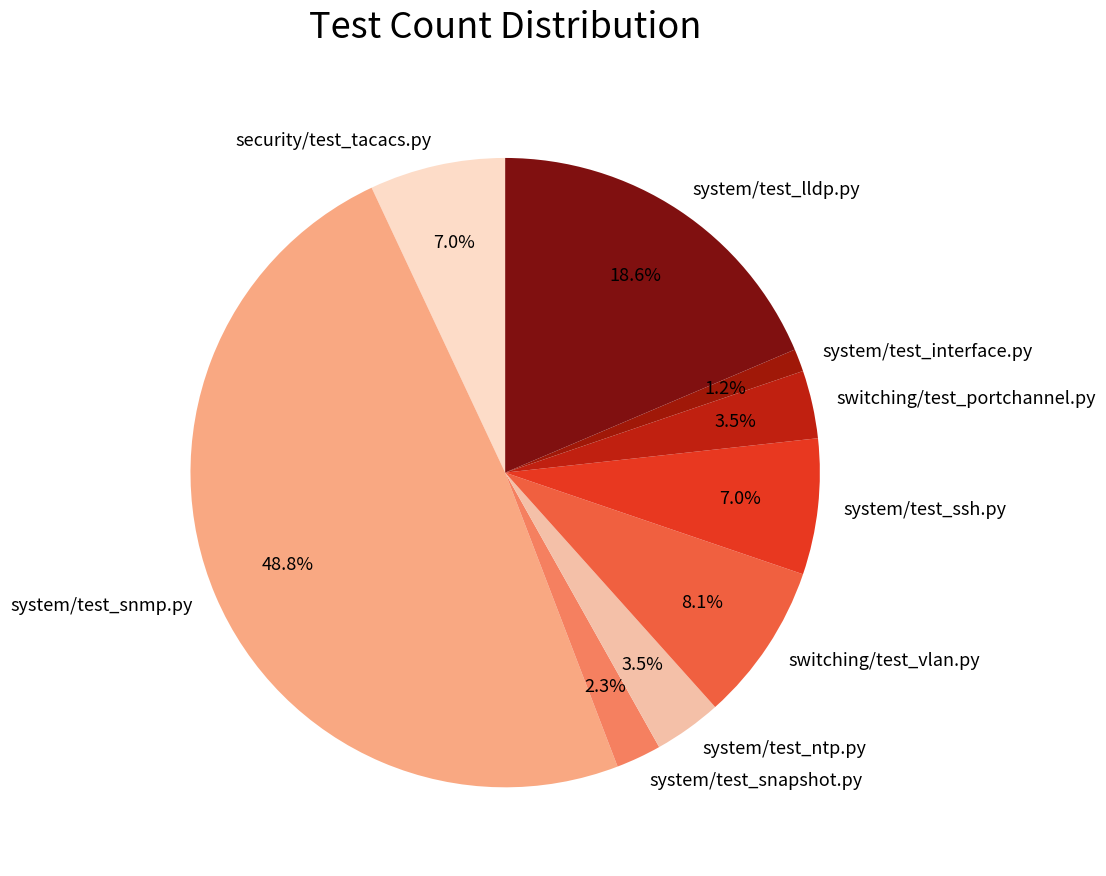

Is system/test_snapshot.py the majority of the pie?

No